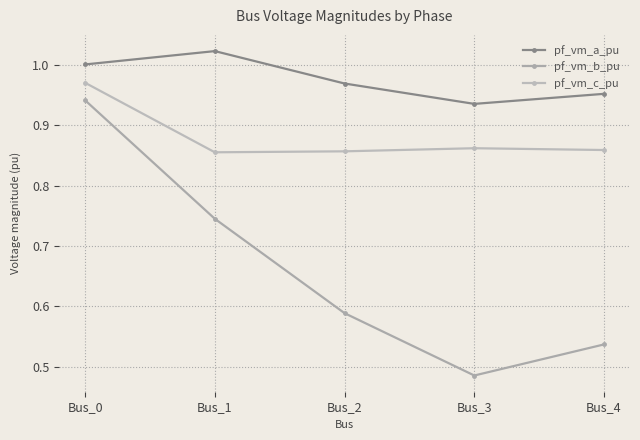

How many lines are shown in the chart?

3